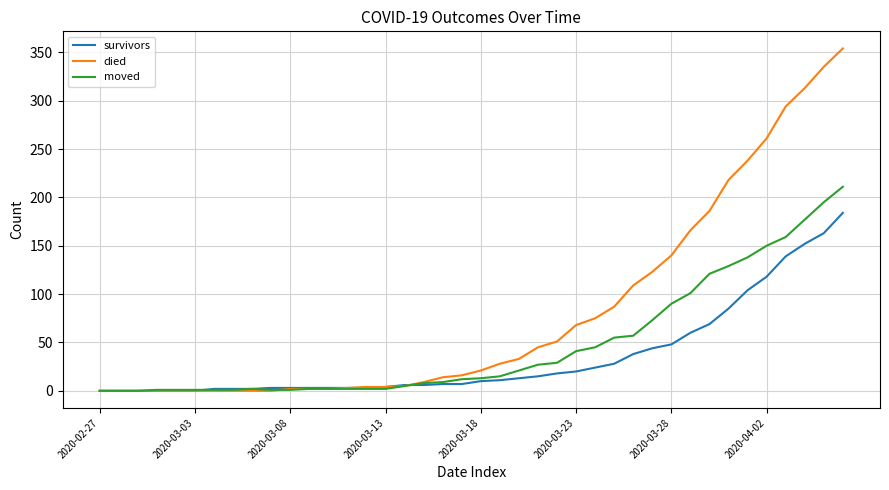

Which series has the largest total across all categories?

died